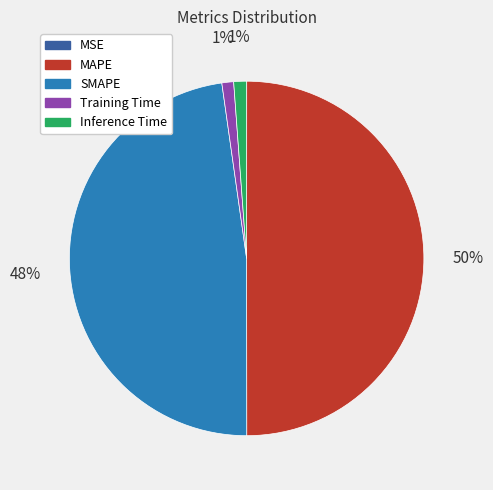

Which slice is the largest?

MAPE